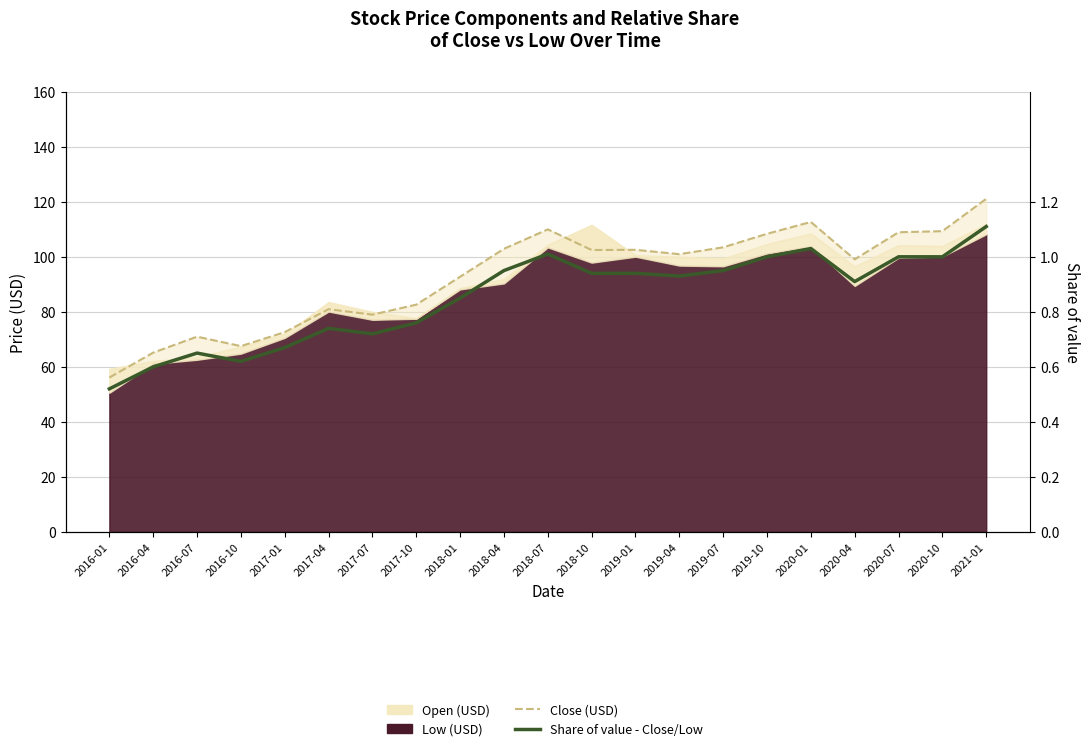

True or false: Share of value - Close/Low and Close (USD) intersect in this chart.

False